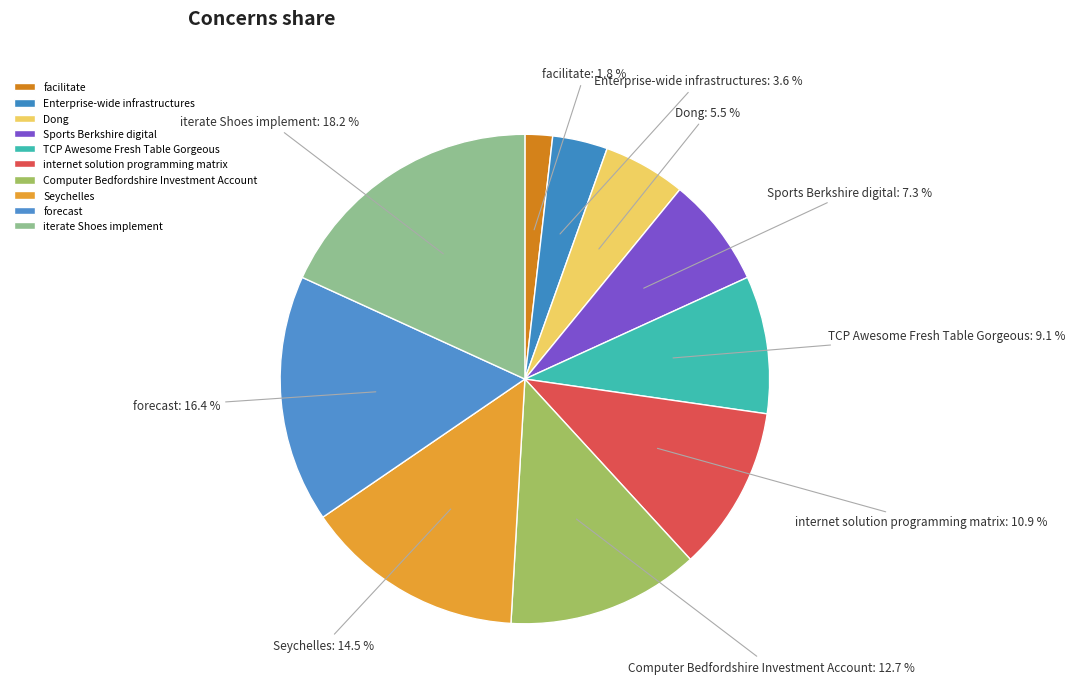

What percentage is NOT represented by facilitate?

98.2%